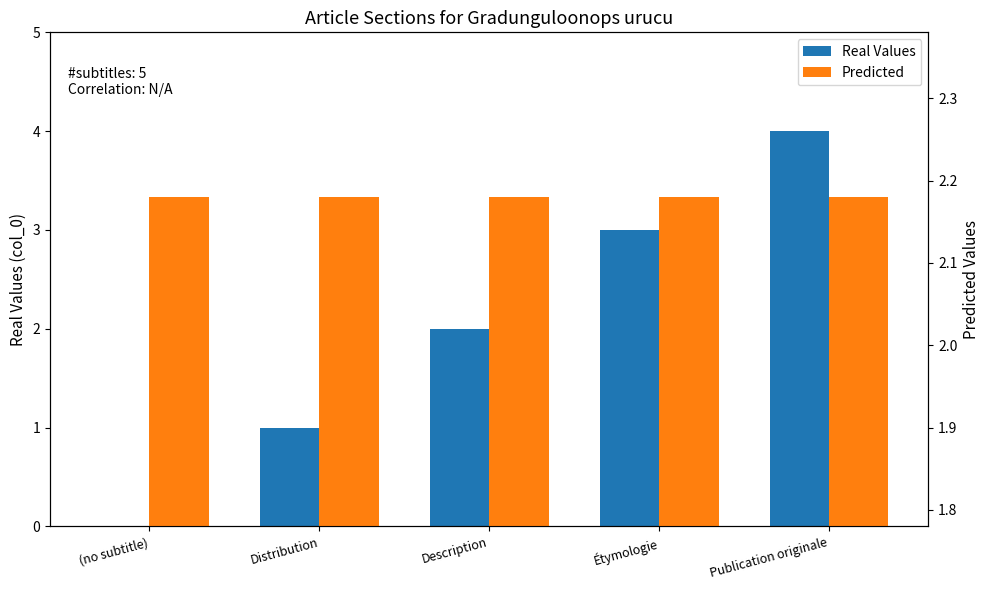

True or false: Real Values has a value of 0.0 at (no subtitle).

True